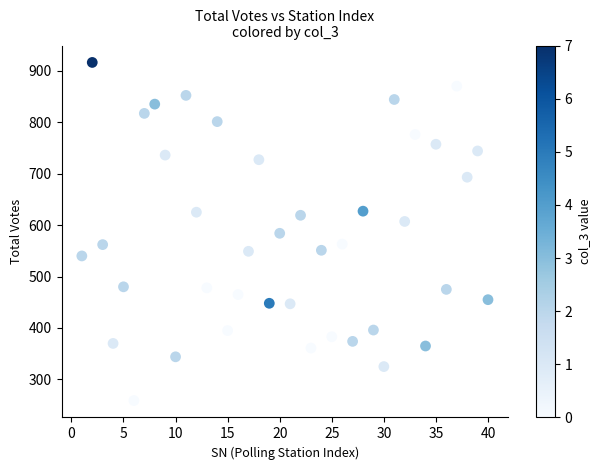

What is the range of Y values (max minus min)?

657